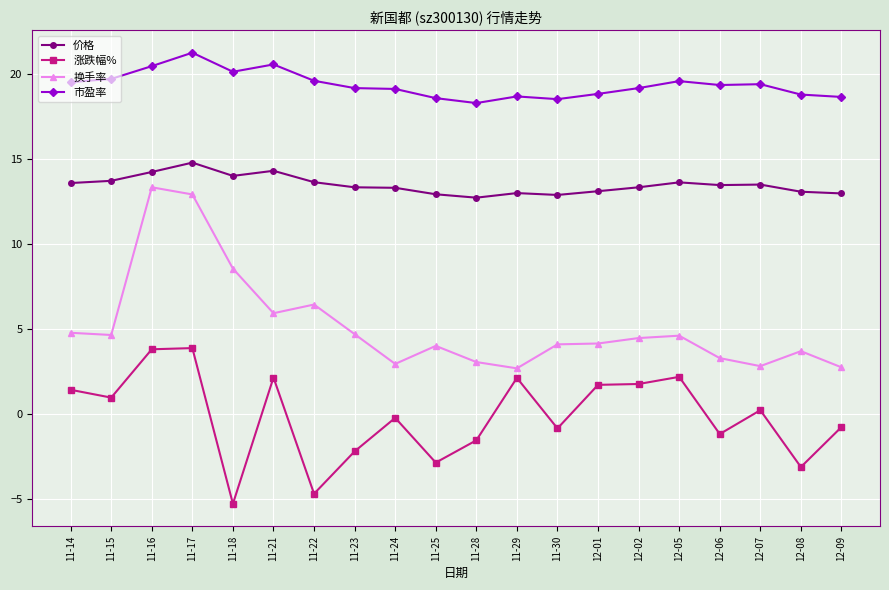

What is the sum of all 市盈率 values?

387.0